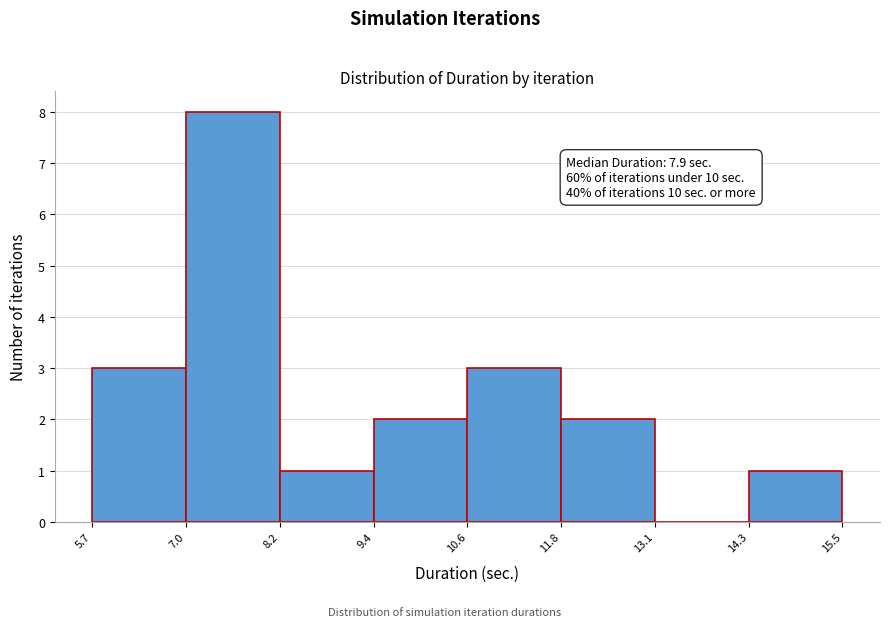

Which range on the x-axis has the tallest bar?

7.0 to 8.2